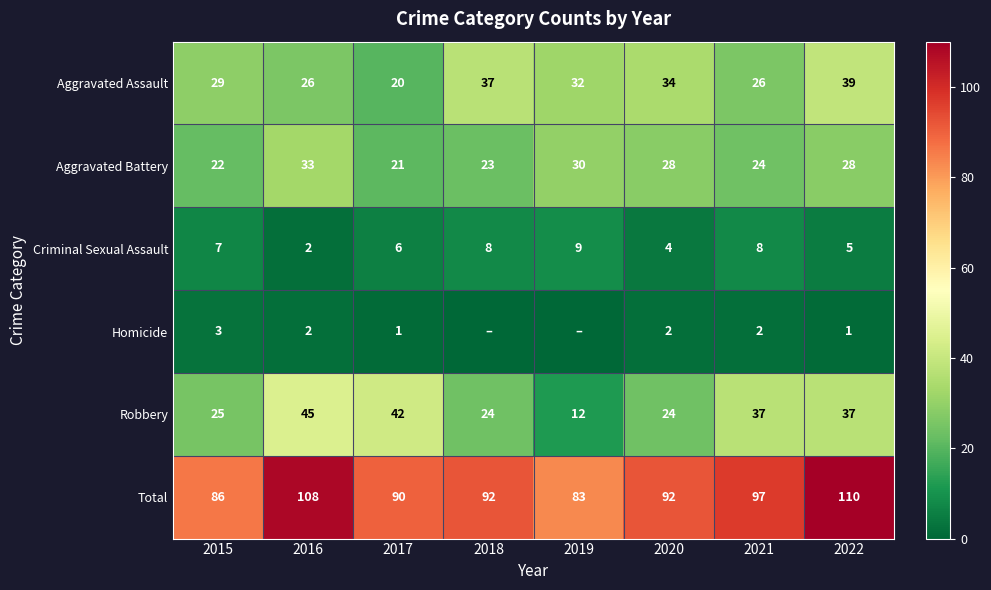

Read the Criminal Sexual Assault value at 2019.

9